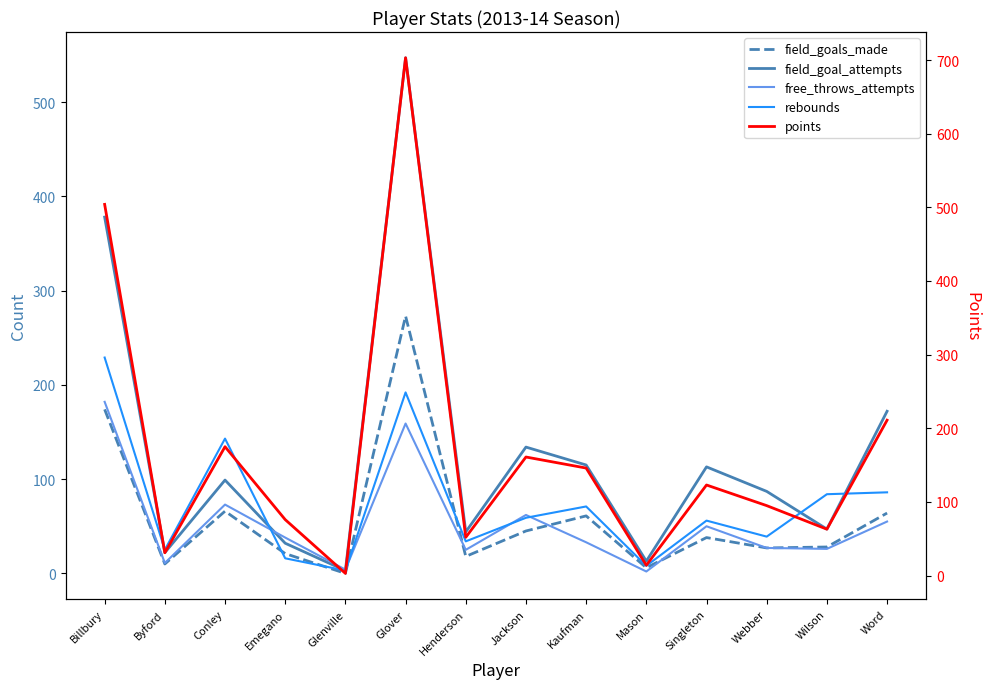

Rank the categories by field_goals_made value from lowest to highest.

Glenville, Mason, Byford, Henderson, Emegano, Webber, Wilson, Singleton, Jackson, Kaufman, Word, Conley, Billbury, Glover